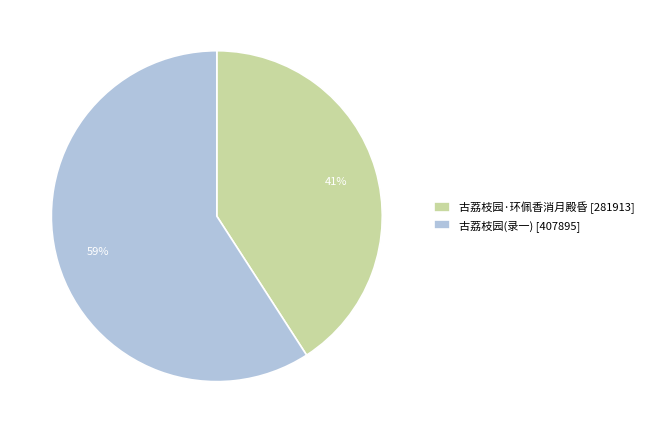

Count the number of slices in the pie.

2